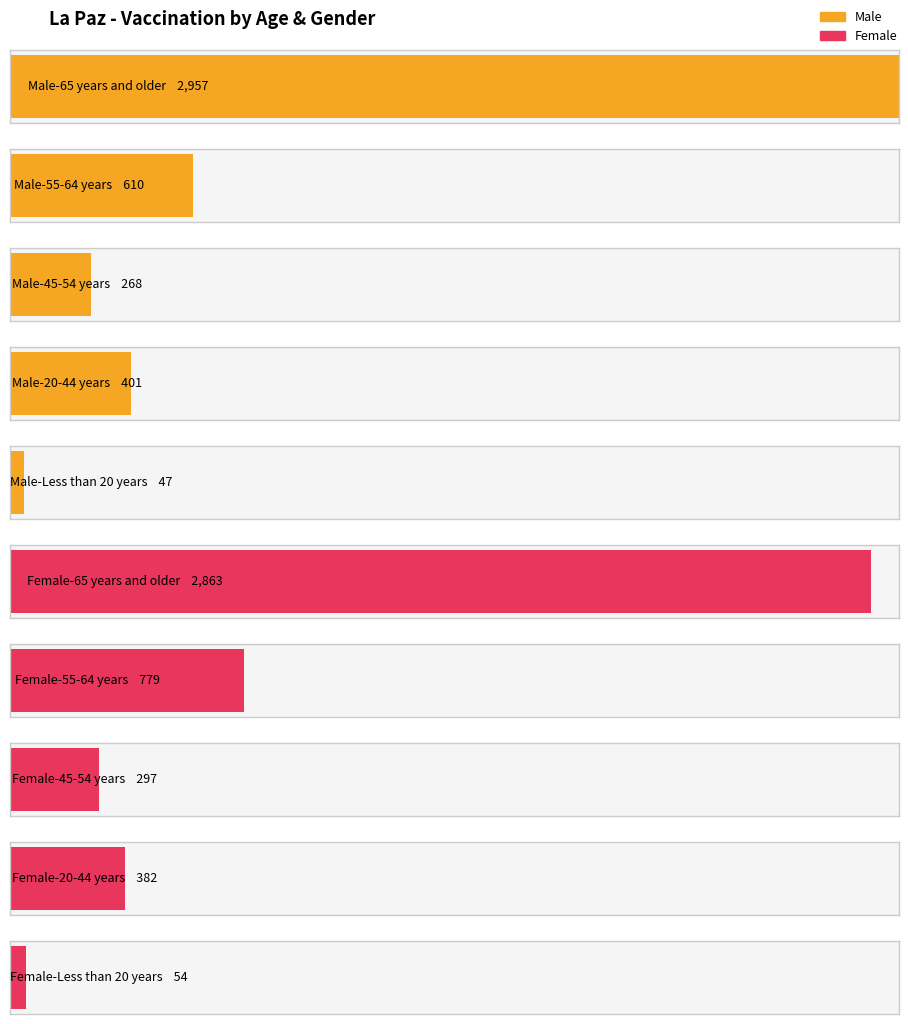

Where is the data nearest to the value 1502?

Female-55-64 years